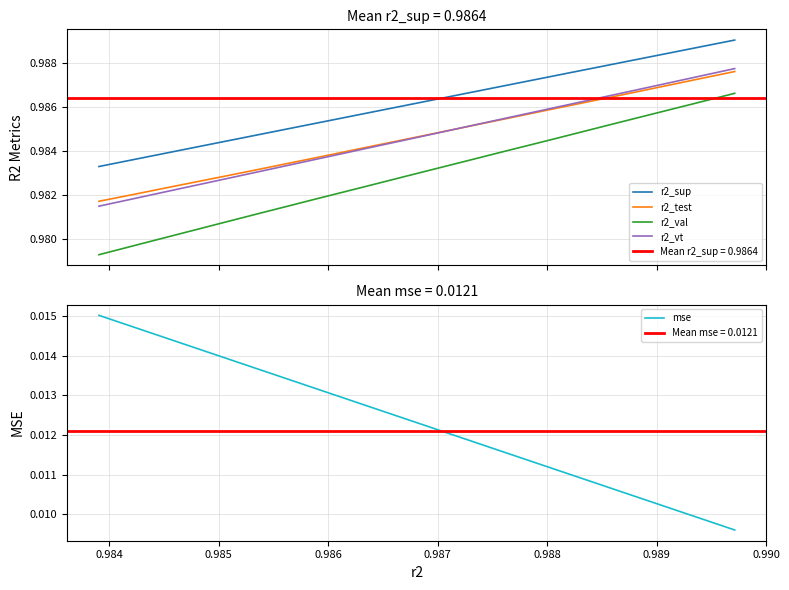

True or false: r2_val and r2_test cross at least once.

False